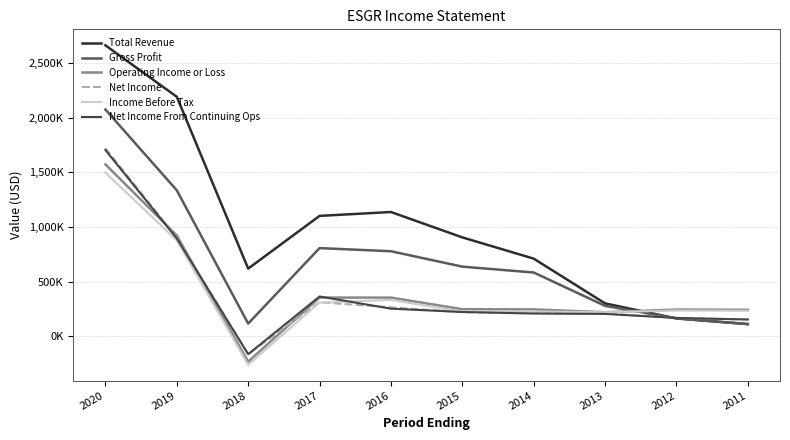

Is this an area chart (filled region under the line)?

No